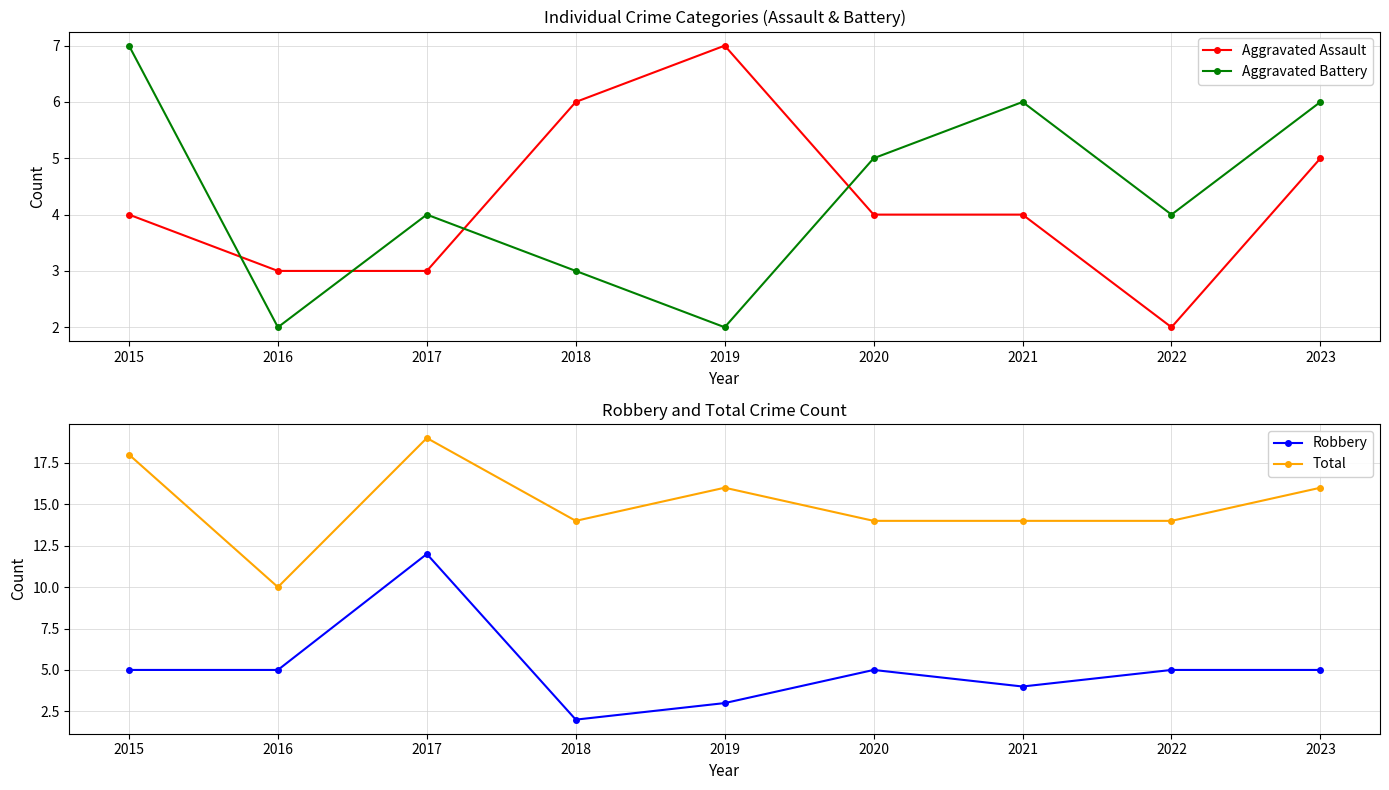

Rank the series at 2017 from lowest to highest value.

Aggravated Assault, Aggravated Battery, Robbery, Total